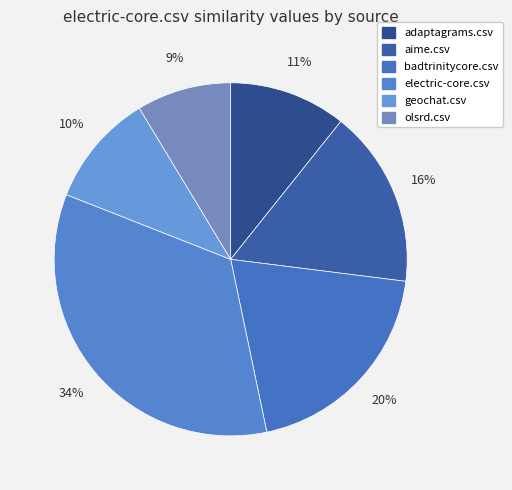

How many segments does this pie chart have?

6